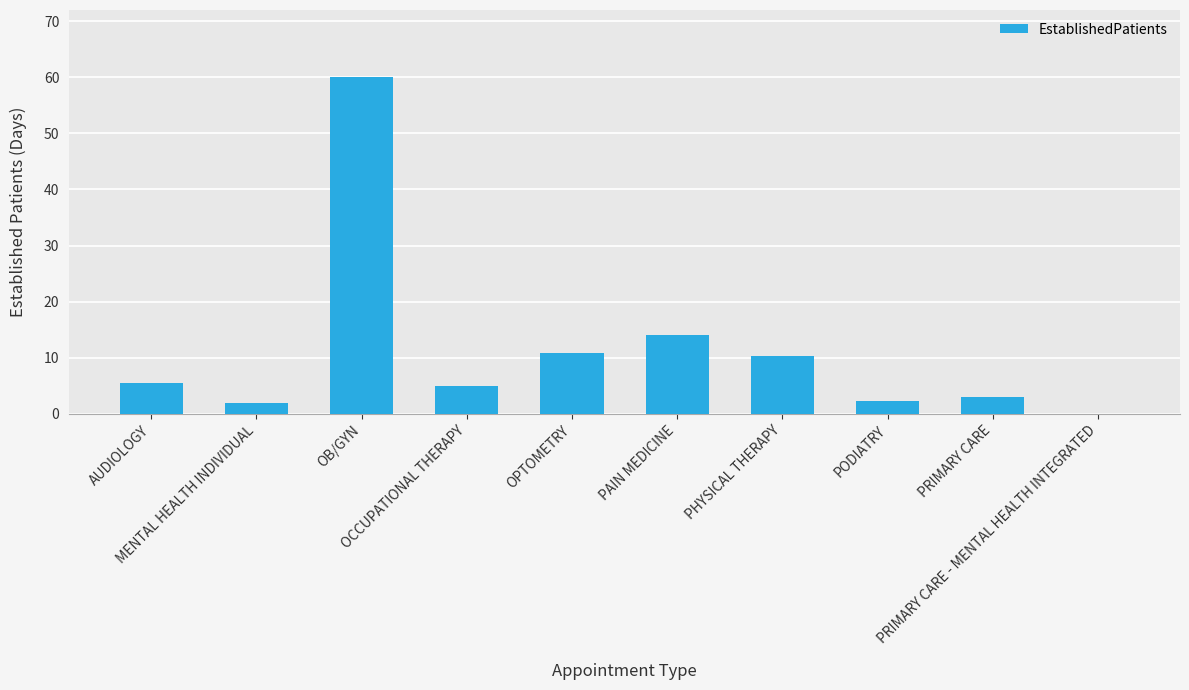

Which category has the highest value across all series?

OB/GYN